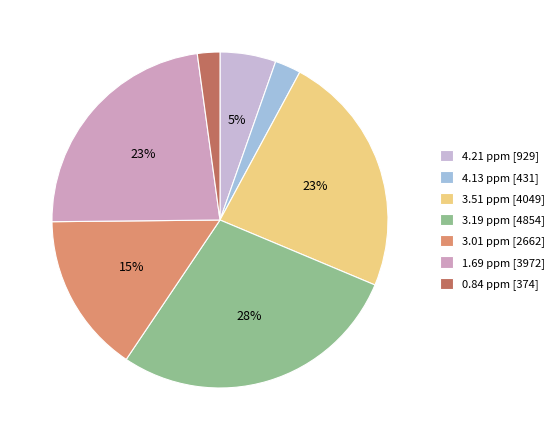

Does 0.84 ppm represent more than half of the total?

No